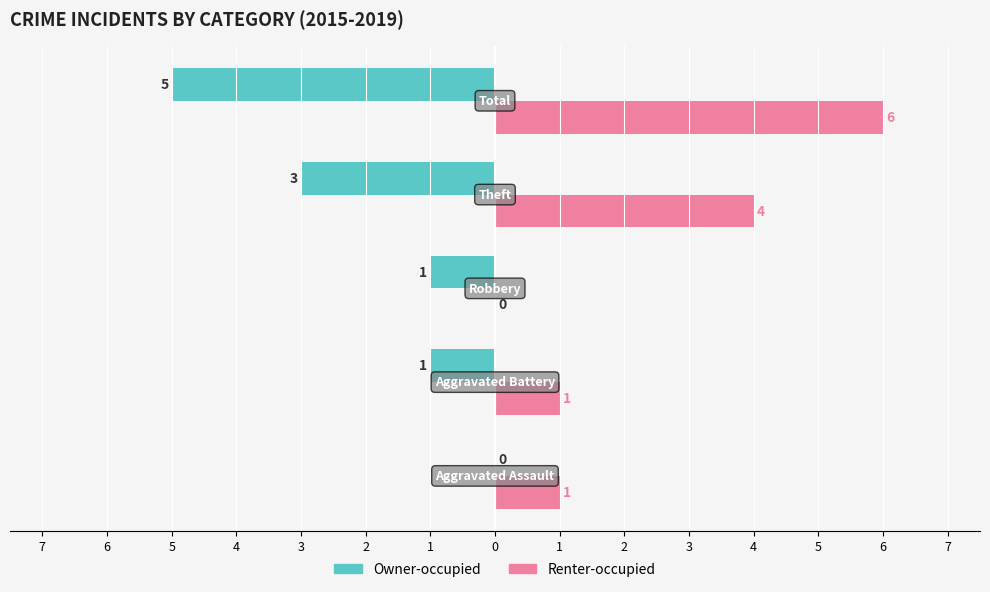

How many bars are there in each group?

2